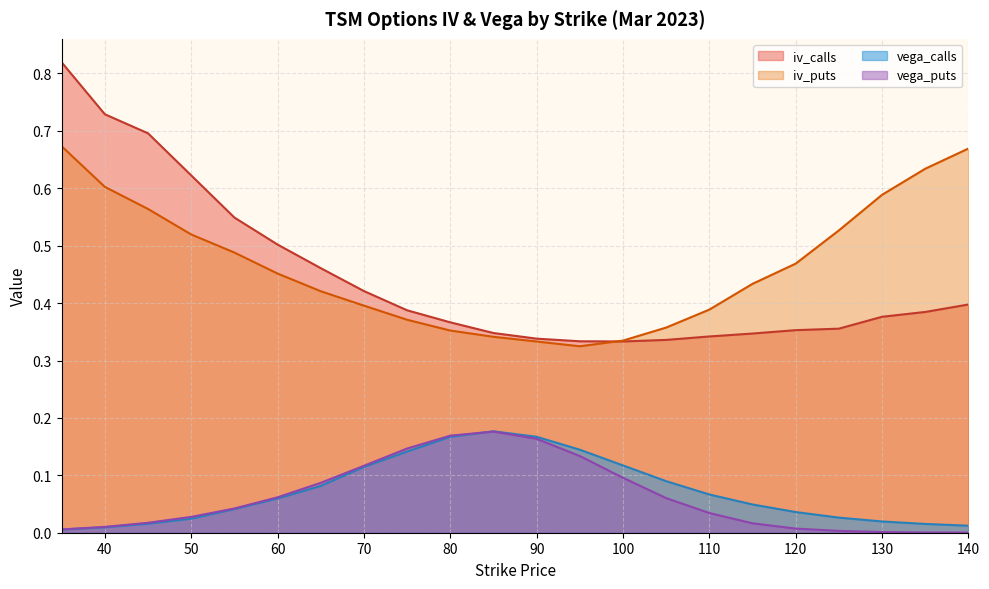

Which category has the highest value in the iv_calls series?

35